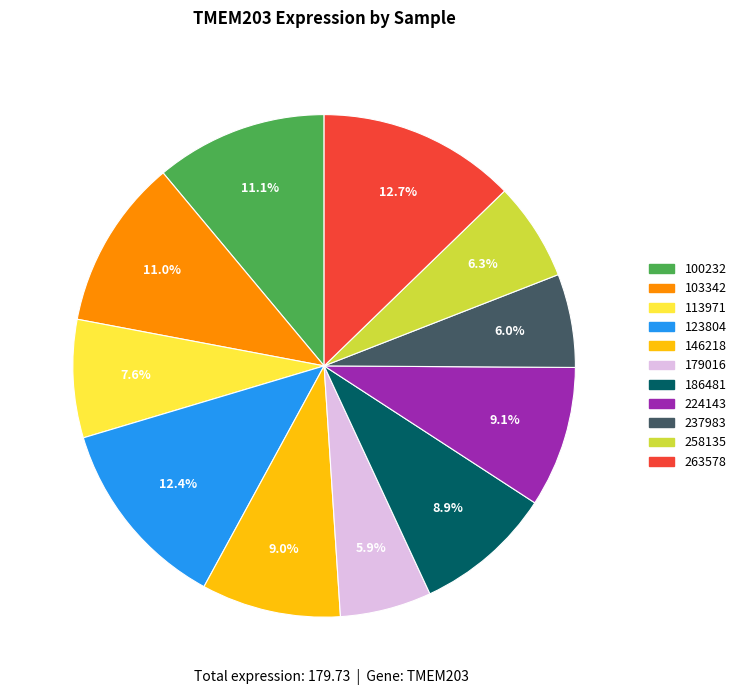

Does any single category account for the majority?

No